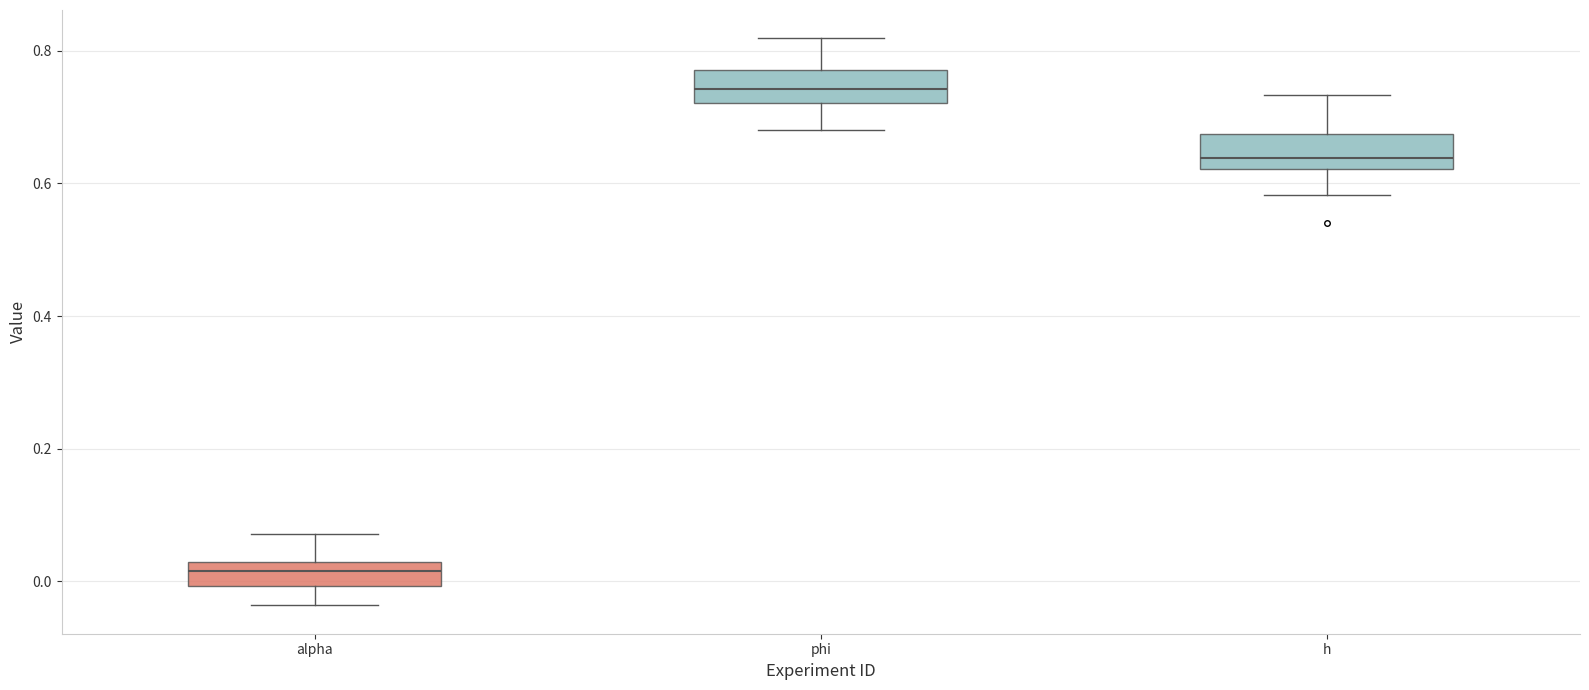

Reading left to right, read every box against the y-axis: the position of its median line, the range the box covers, and the ends of its whiskers. The values are not printed on the chart, so give them approximately, as read against the axis.

alpha: median 0.02 (inside the box), box 0.00 to 0.02, whiskers -0.04 to 0.08
phi: median 0.74, box 0.72 to 0.78, whiskers 0.68 to 0.82
h: median 0.64, box 0.62 to 0.68, whiskers 0.58 to 0.74